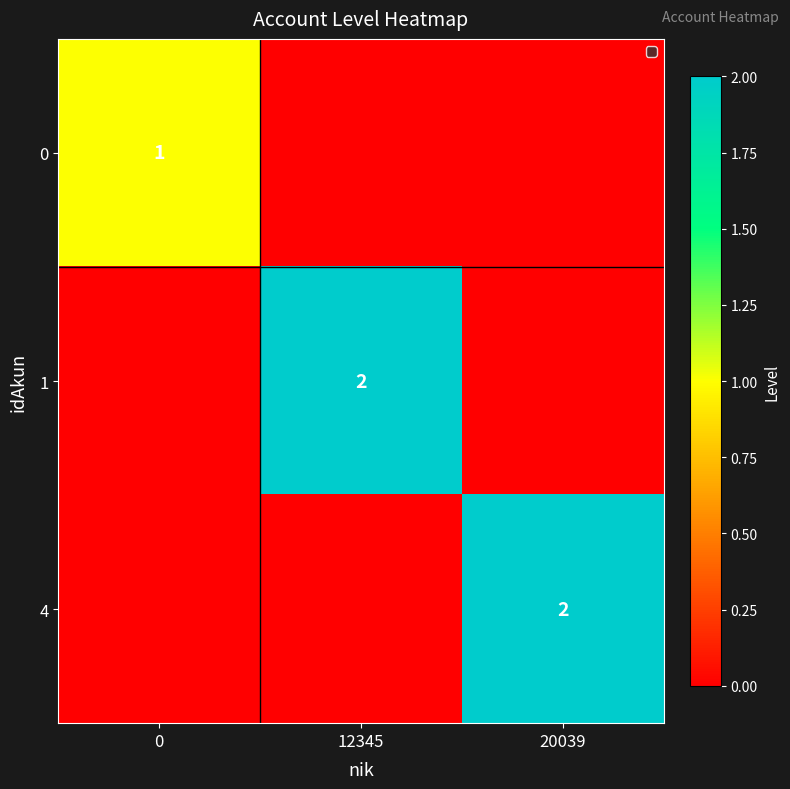

The value of 4 at 20039 is 1. True or false?

False